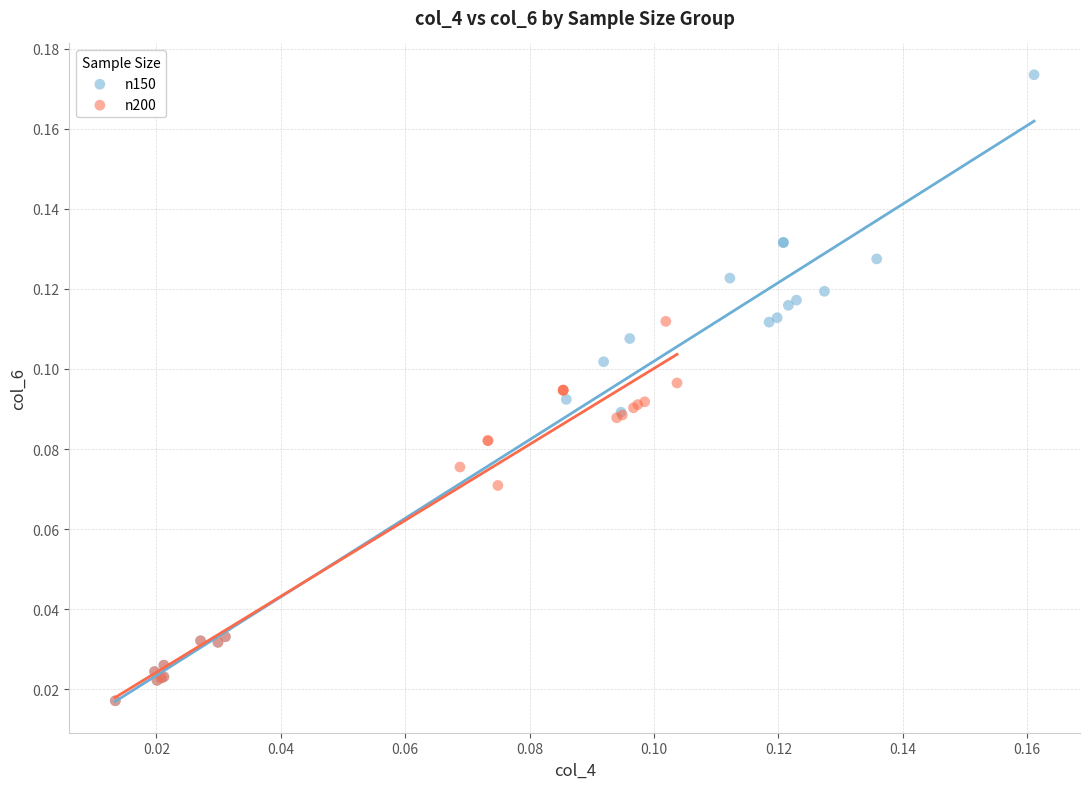

Which series has the widest spread of Y values?

n150